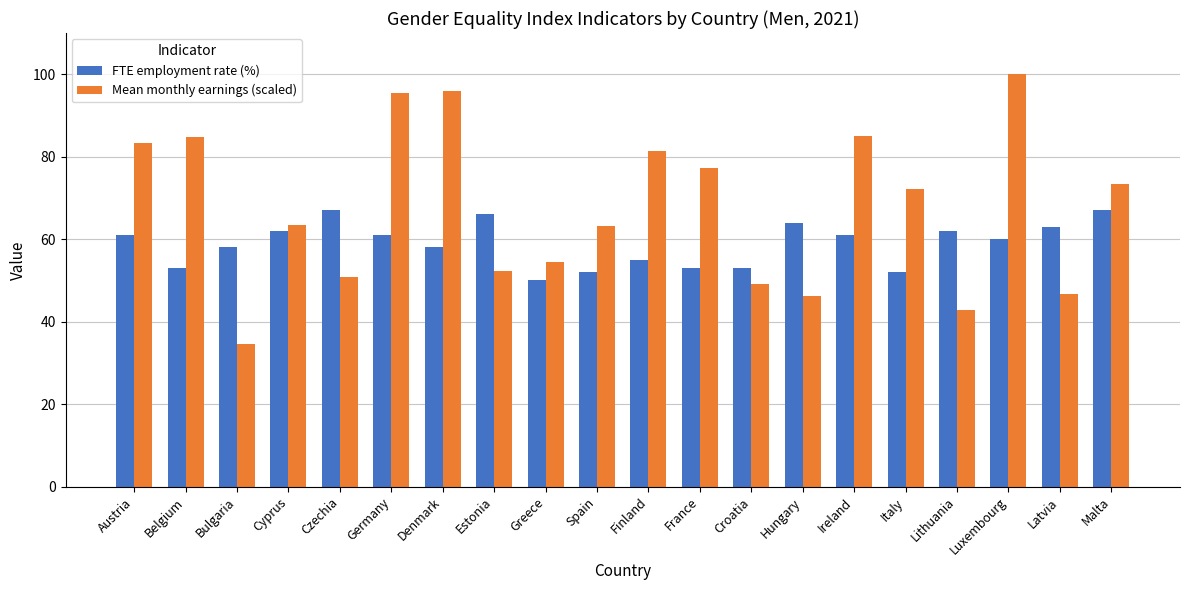

How many values in the Mean monthly earnings (scaled) series exceed 72?

10